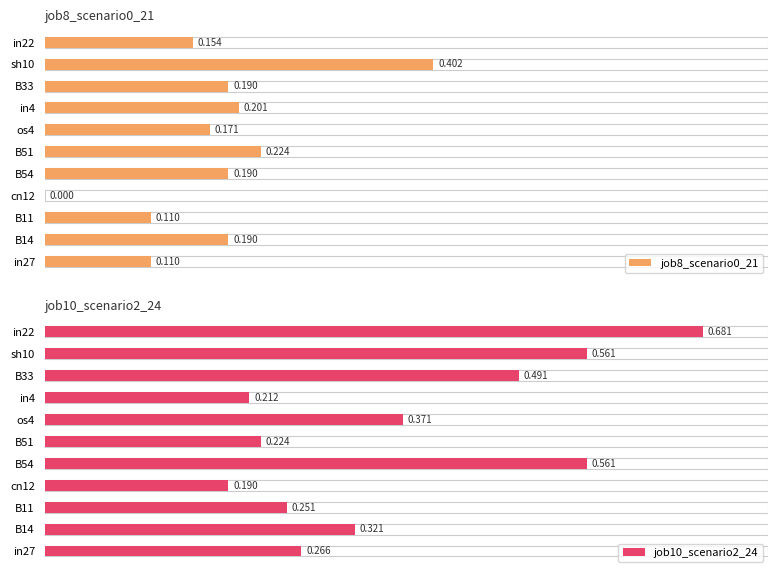

Between 0 and 10, which is larger?

10